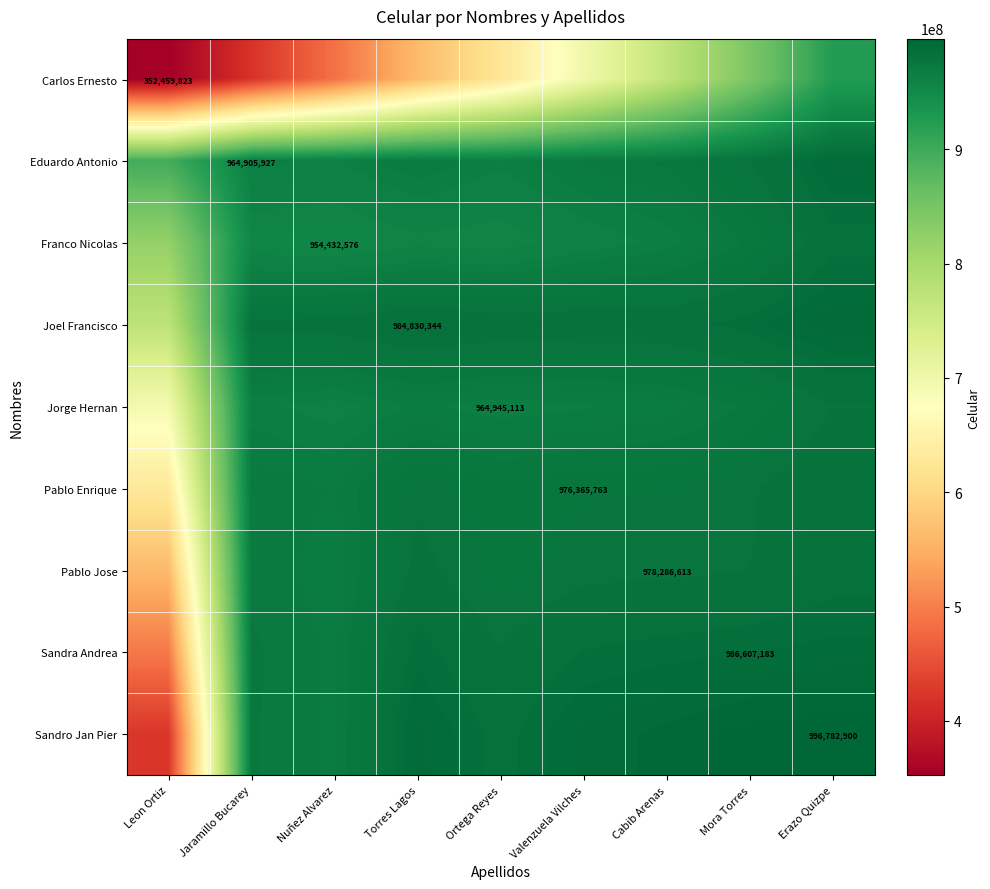

The Eduardo Antonio series shows 964905927.0 at Jaramillo Bucarey. True or false?

True